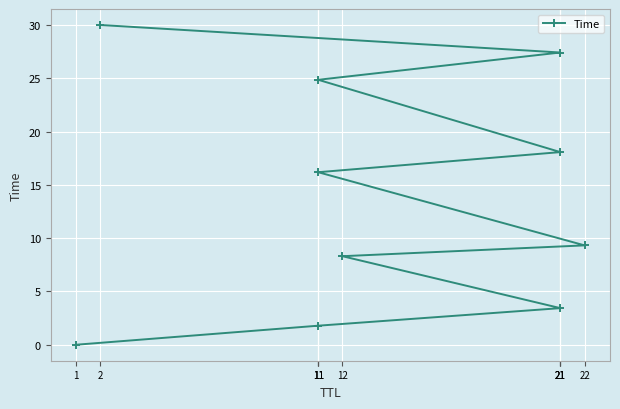

How many data points are less than 16?

5